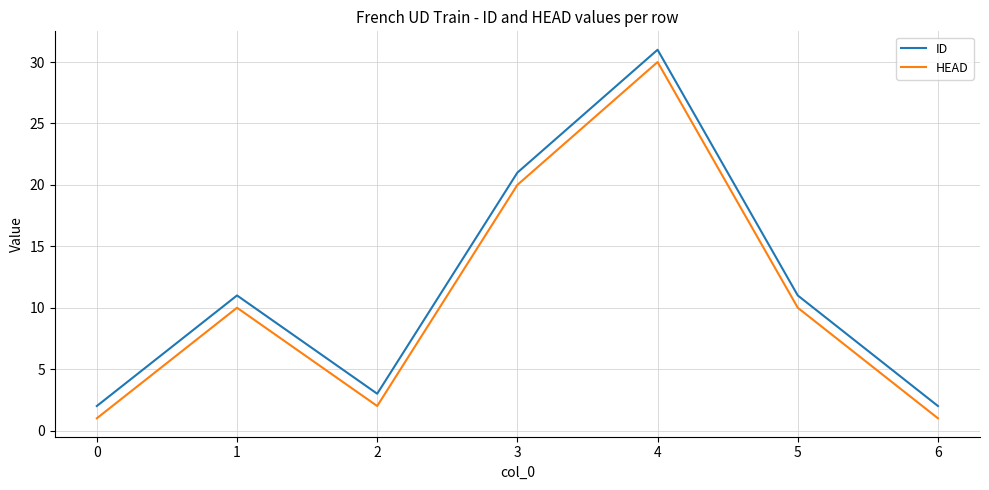

True or false: HEAD and ID intersect in this chart.

False